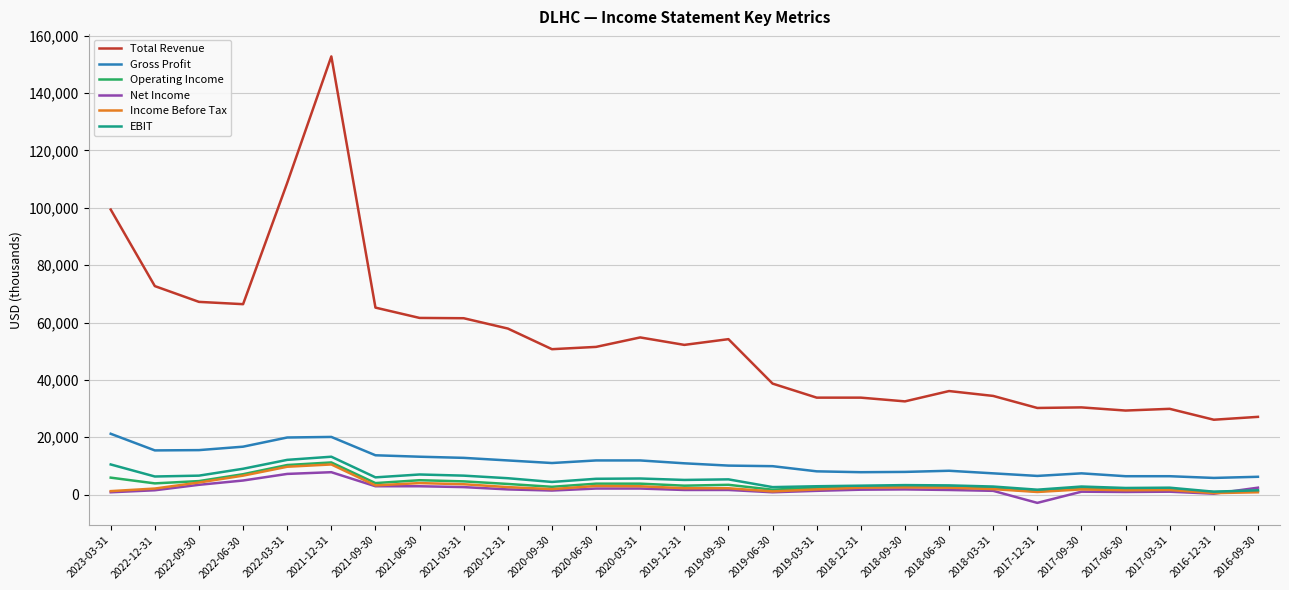

Is the value of EBIT at 2016-12-31 greater than the value of Total Revenue at 2018-06-30?

No